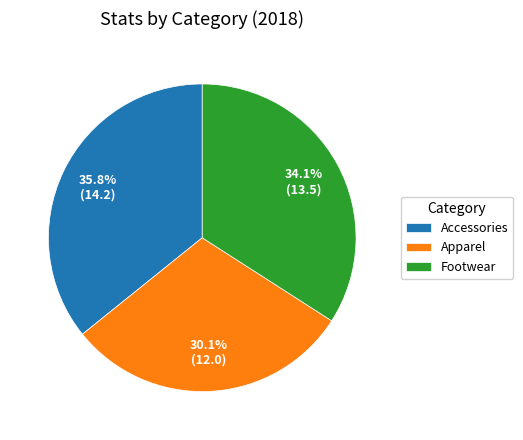

Rank the categories by value from highest to lowest.

Accessories, Footwear, Apparel